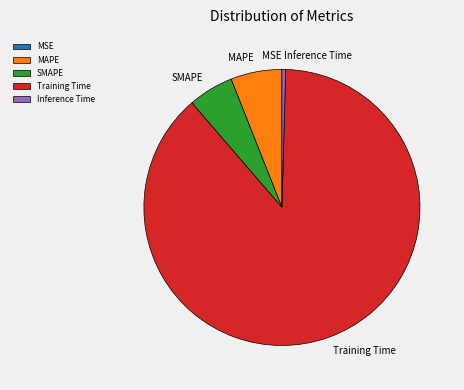

What is the largest slice in the pie chart?

Training Time